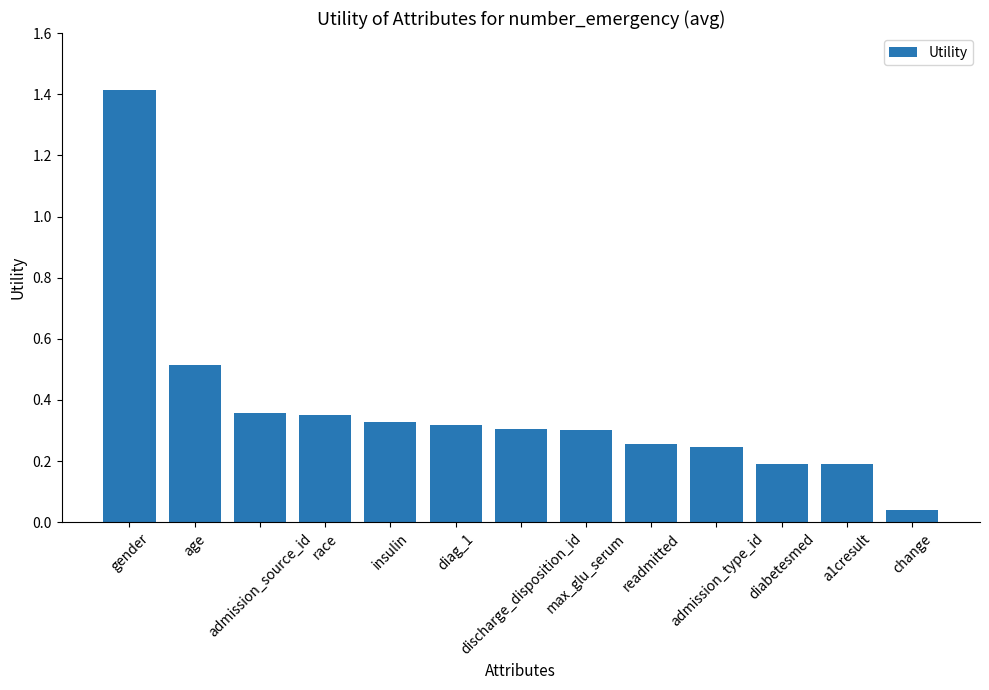

Does the chart contain any negative values?

No